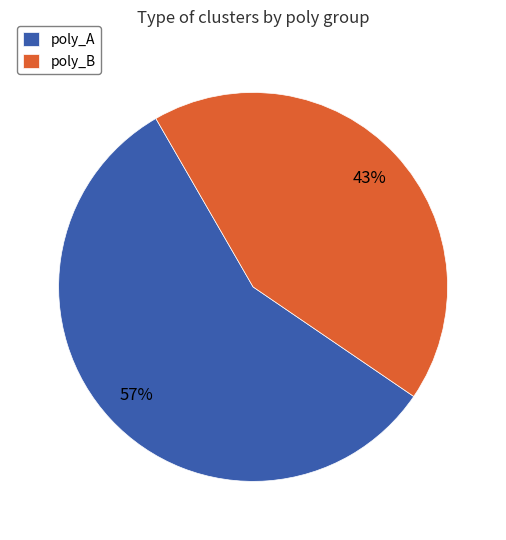

Which slice is the smallest?

poly_B